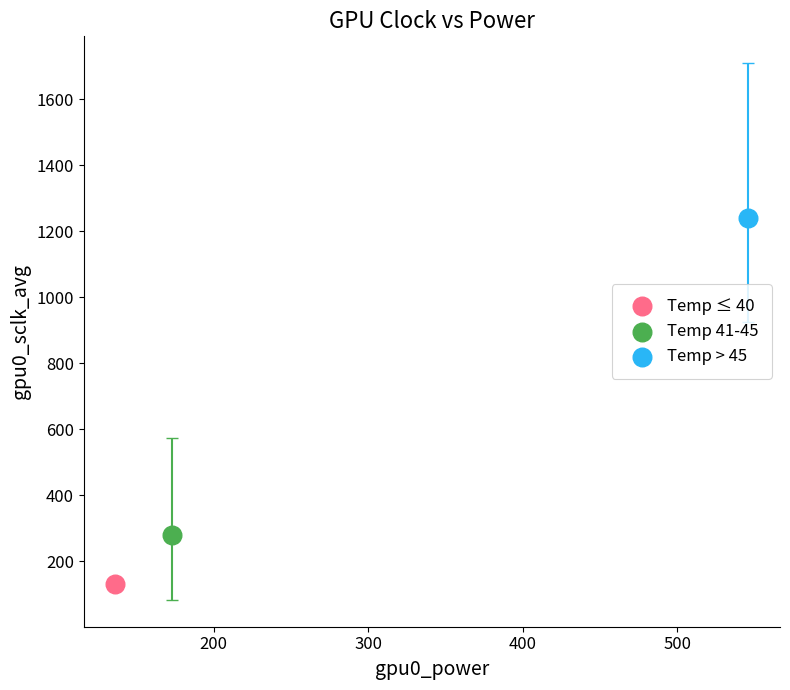

What are all the series names shown in the legend?

Temp ≤ 40, Temp 41-45, Temp > 45